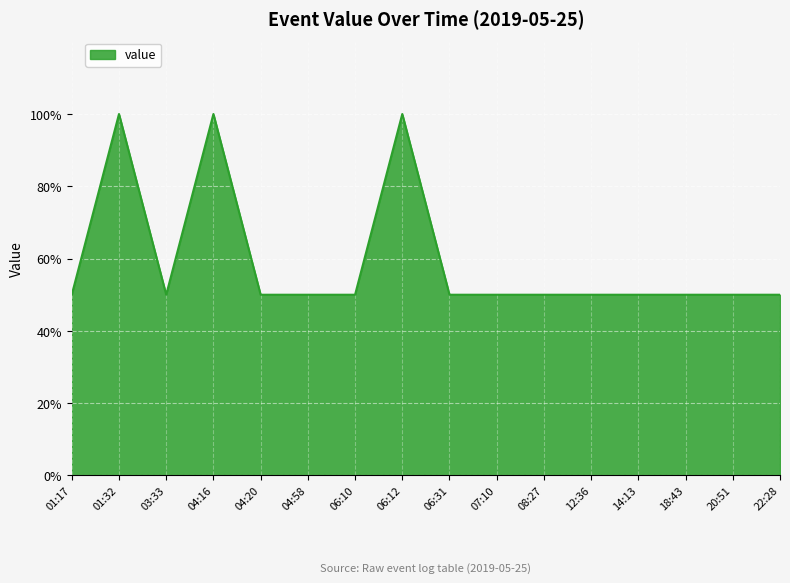

What position from the right is 06:10?

10